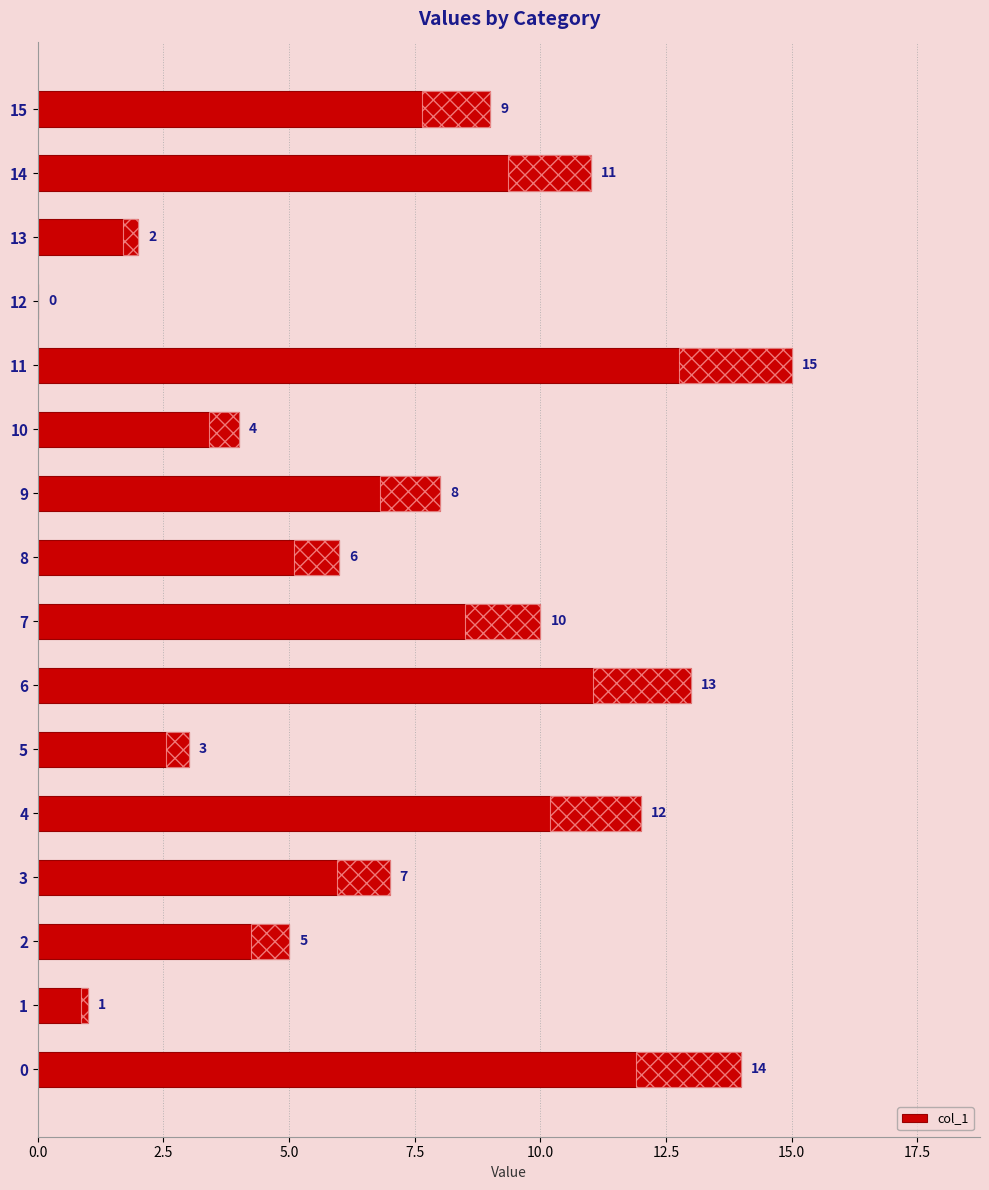

The chart shows a value of 12 at 15. True or false?

False